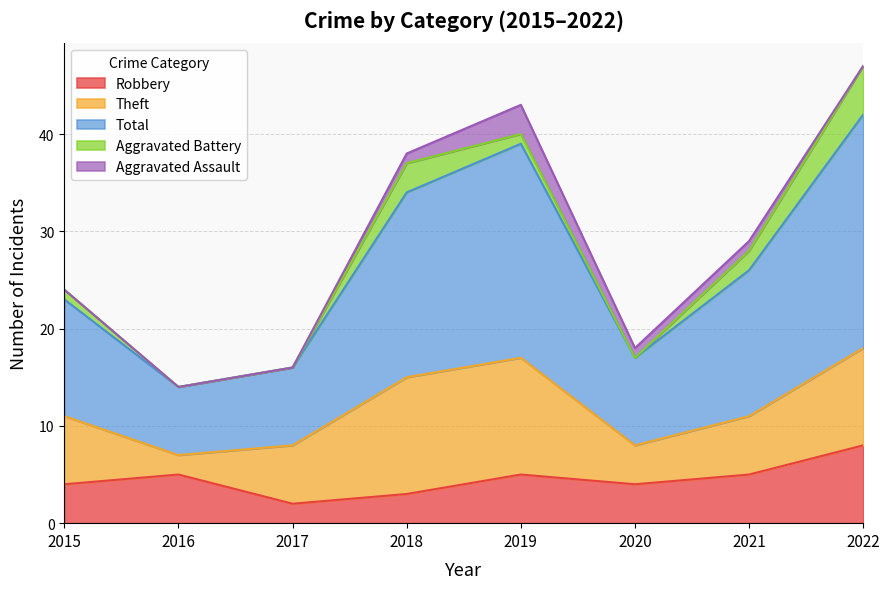

Reading left to right, transcribe all the data shown in this chart.

Robbery: 4	5	2	3	5	4	5	8
Theft: 7	2	6	12	12	4	6	10
Total: 12	7	8	19	22	9	15	24
Aggravated Battery: 1	0	0	3	1	0	2	5
Aggravated Assault: 0	0	0	1	3	1	1	0